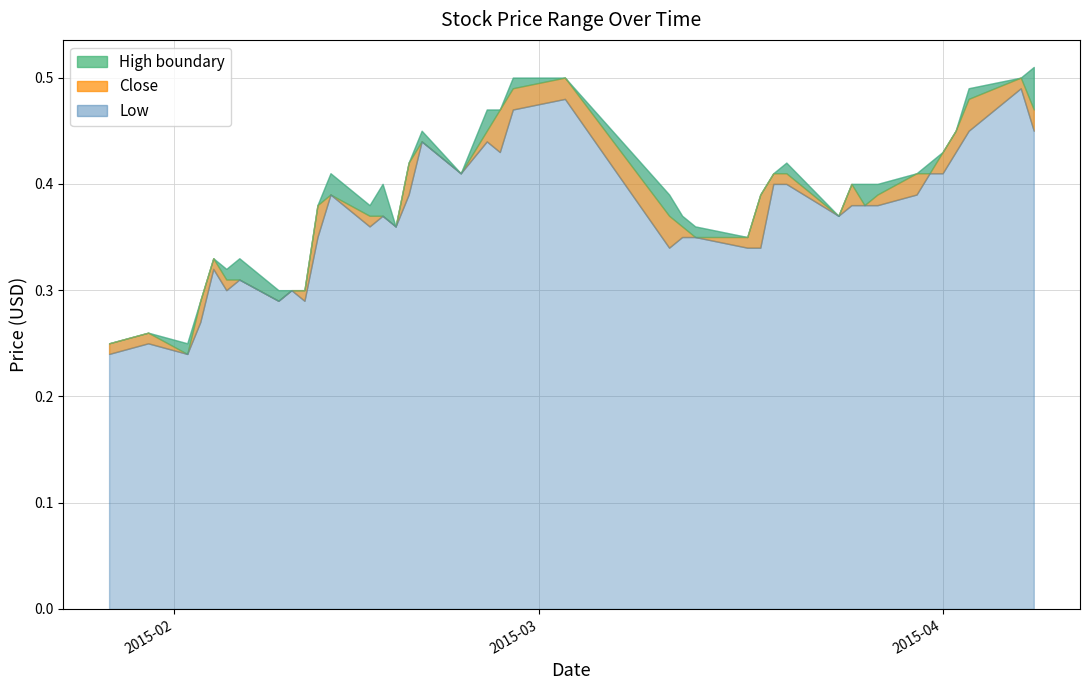

Is the value of Low at 2015-03-31 greater than the value of Close at 2015-04-03?

No